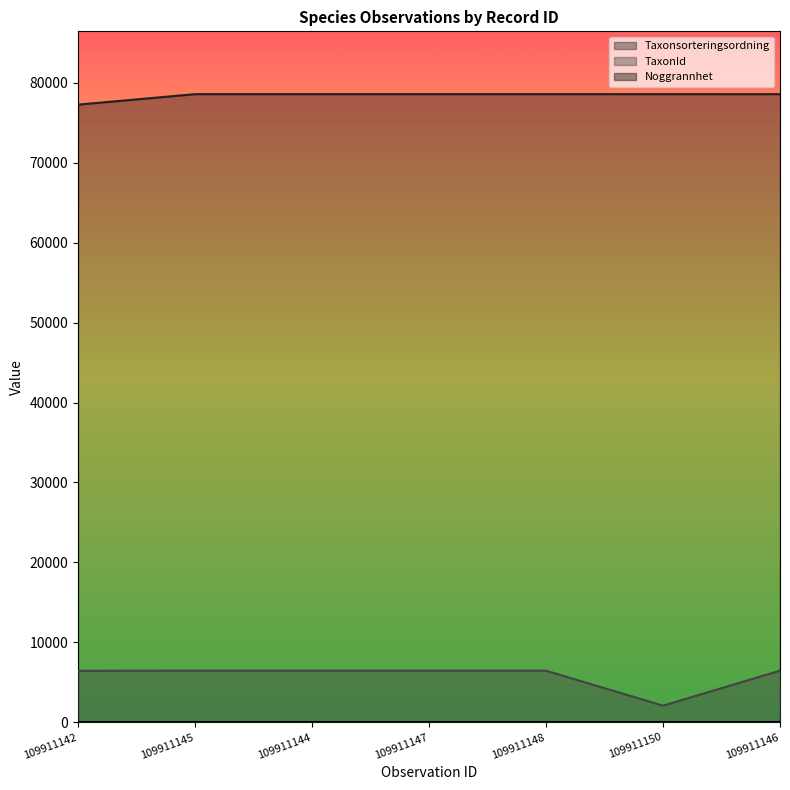

What is the difference between the second highest and minimum values in the TaxonId series?

4377